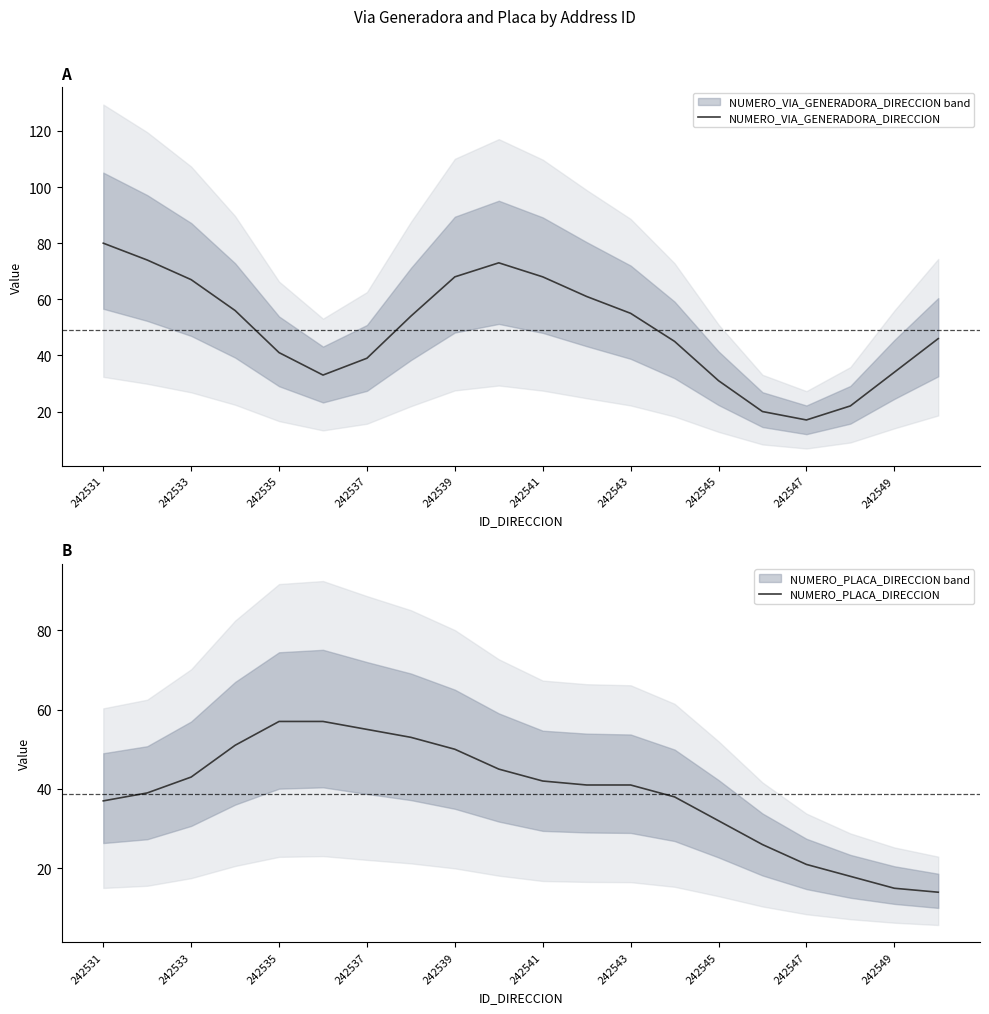

Is it true that NUMERO_PLACA_DIRECCION equals 12 at 242537?

False